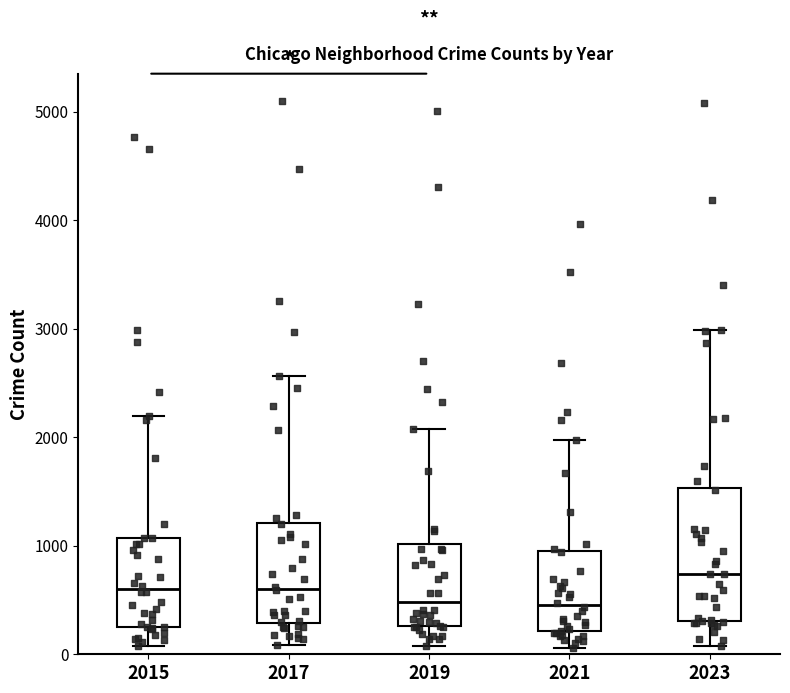

Reading left to right, transcribe this box plot: for each box, give where its median line is, the range the box spans, and where its two whiskers end, as read against the y-axis. The values are not printed on the chart, so give them approximately, as read against the axis.

2015: median 600, box 300 to 1100, whiskers 100 to 2200
2017: median 600, box 300 to 1200, whiskers 100 to 2600
2019: median 500, box 300 to 1000, whiskers 100 to 2100
2021: median 500, box 200 to 900, whiskers 100 to 2000
2023: median 700, box 300 to 1500, whiskers 100 to 3000